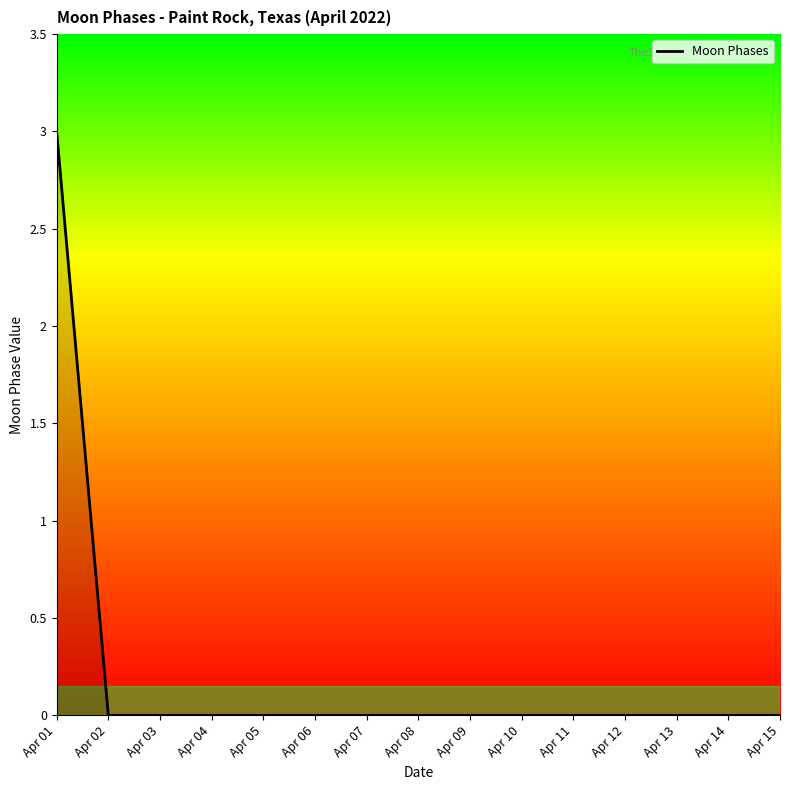

Which label corresponds to the largest value in the chart?

Apr 01